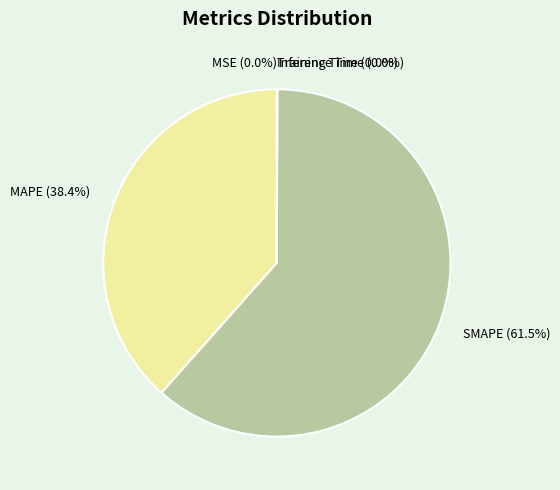

The MAPE slice represents 38% of the pie. True or false?

True